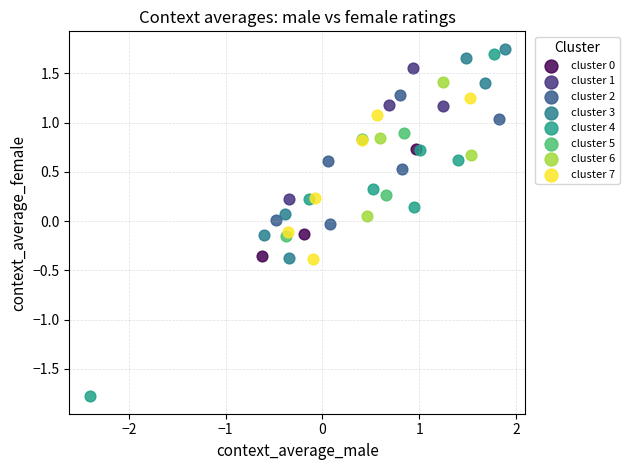

Which series reaches the minimum Y coordinate?

cluster 4